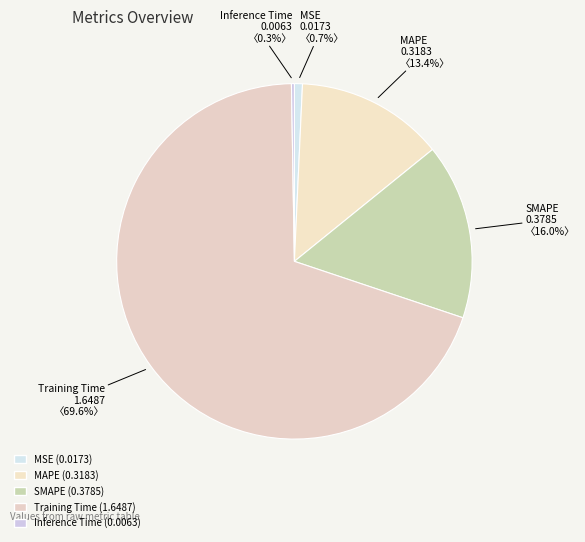

Does MSE account for over 50% of the chart?

No